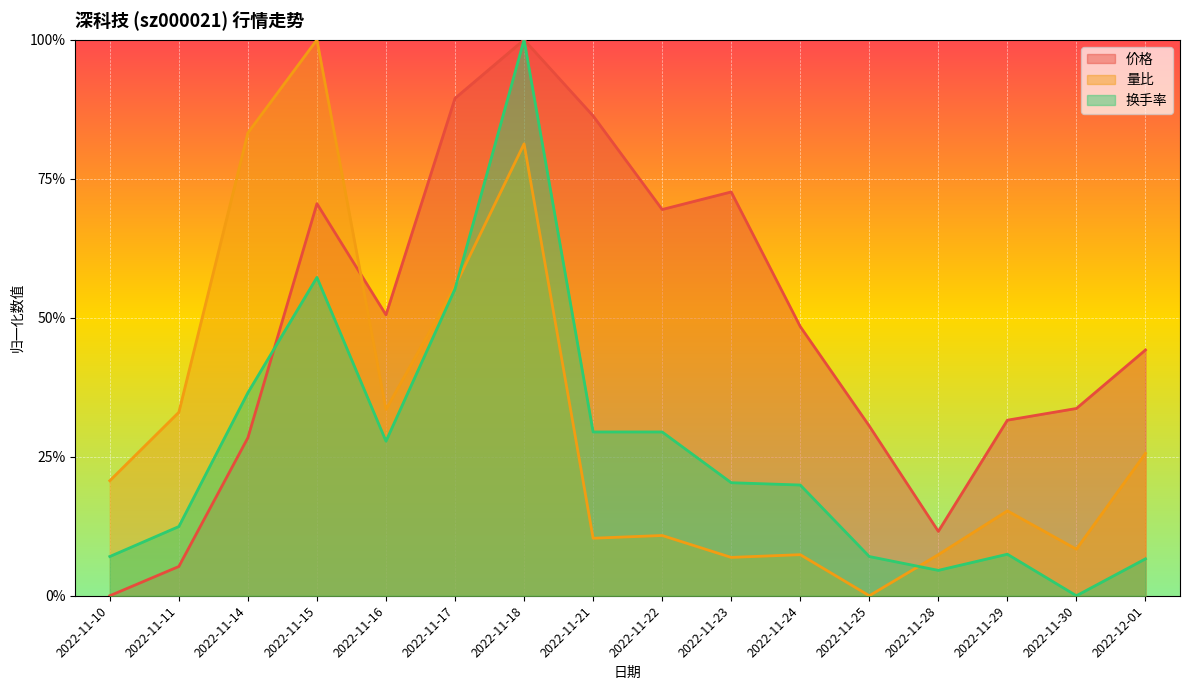

Reading right to left, transcribe all the data shown in this chart.

价格: 2022-12-01=0.4	2022-11-30=0.3	2022-11-29=0.3	2022-11-28=0.1	2022-11-25=0.3	2022-11-24=0.5	2022-11-23=0.7	2022-11-22=0.7	2022-11-21=0.9	2022-11-18=1.0	2022-11-17=0.9	2022-11-16=0.5	2022-11-15=0.7	2022-11-14=0.3	2022-11-11=0.1	2022-11-10=0.0
量比: 2022-12-01=0.3	2022-11-30=0.1	2022-11-29=0.2	2022-11-28=0.1	2022-11-25=0.0	2022-11-24=0.1	2022-11-23=0.1	2022-11-22=0.1	2022-11-21=0.1	2022-11-18=0.8	2022-11-17=0.6	2022-11-16=0.3	2022-11-15=1.0	2022-11-14=0.8	2022-11-11=0.3	2022-11-10=0.2
换手率: 2022-12-01=0.1	2022-11-30=0.0	2022-11-29=0.1	2022-11-28=0.0	2022-11-25=0.1	2022-11-24=0.2	2022-11-23=0.2	2022-11-22=0.3	2022-11-21=0.3	2022-11-18=1.0	2022-11-17=0.6	2022-11-16=0.3	2022-11-15=0.6	2022-11-14=0.4	2022-11-11=0.1	2022-11-10=0.1